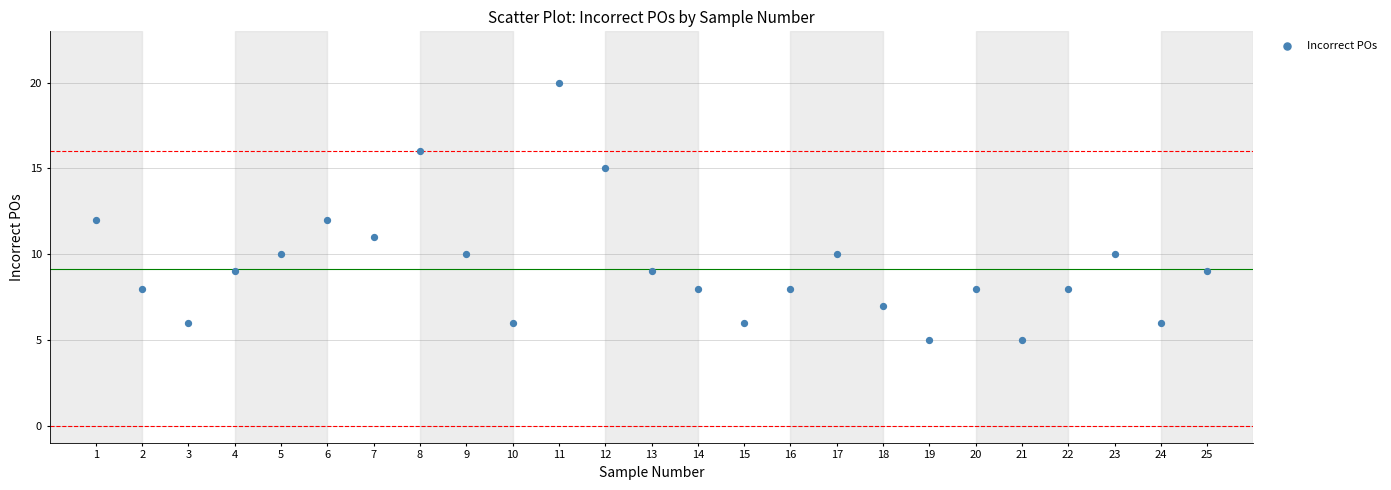

What is the range of X values (max minus min)?

24